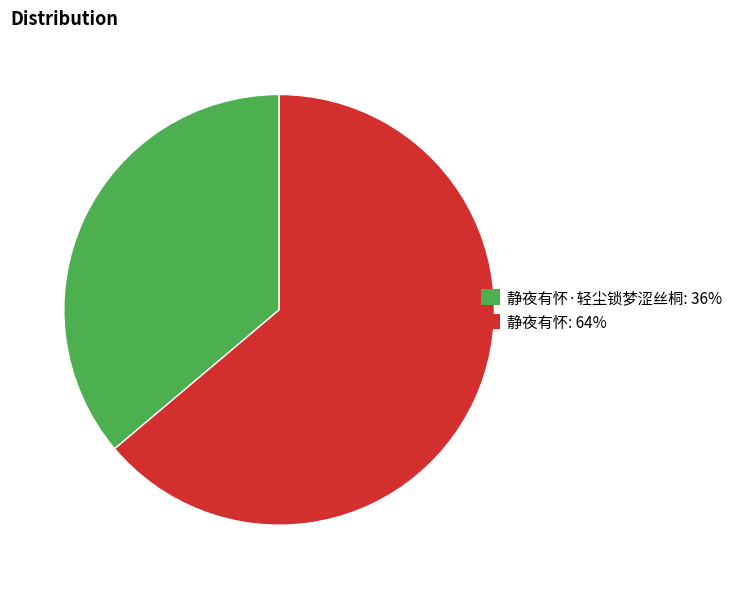

Do 静夜有怀·轻尘锁梦涩丝桐: 36% and 静夜有怀: 64% together represent more than half of the pie?

Yes